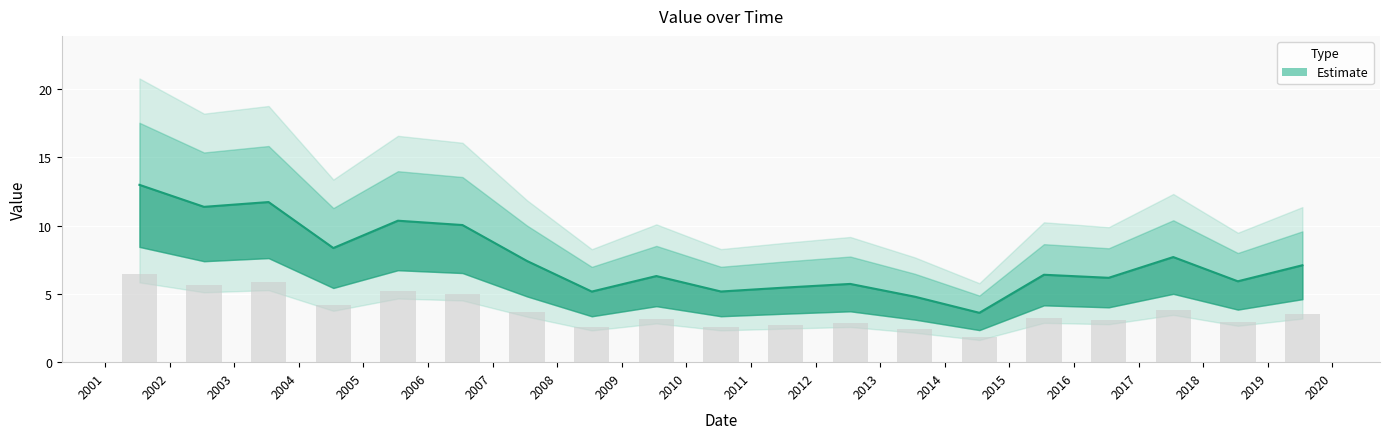

What is the ratio of the value at 2016-07-15 to the value at 2017-07-15?

0.8